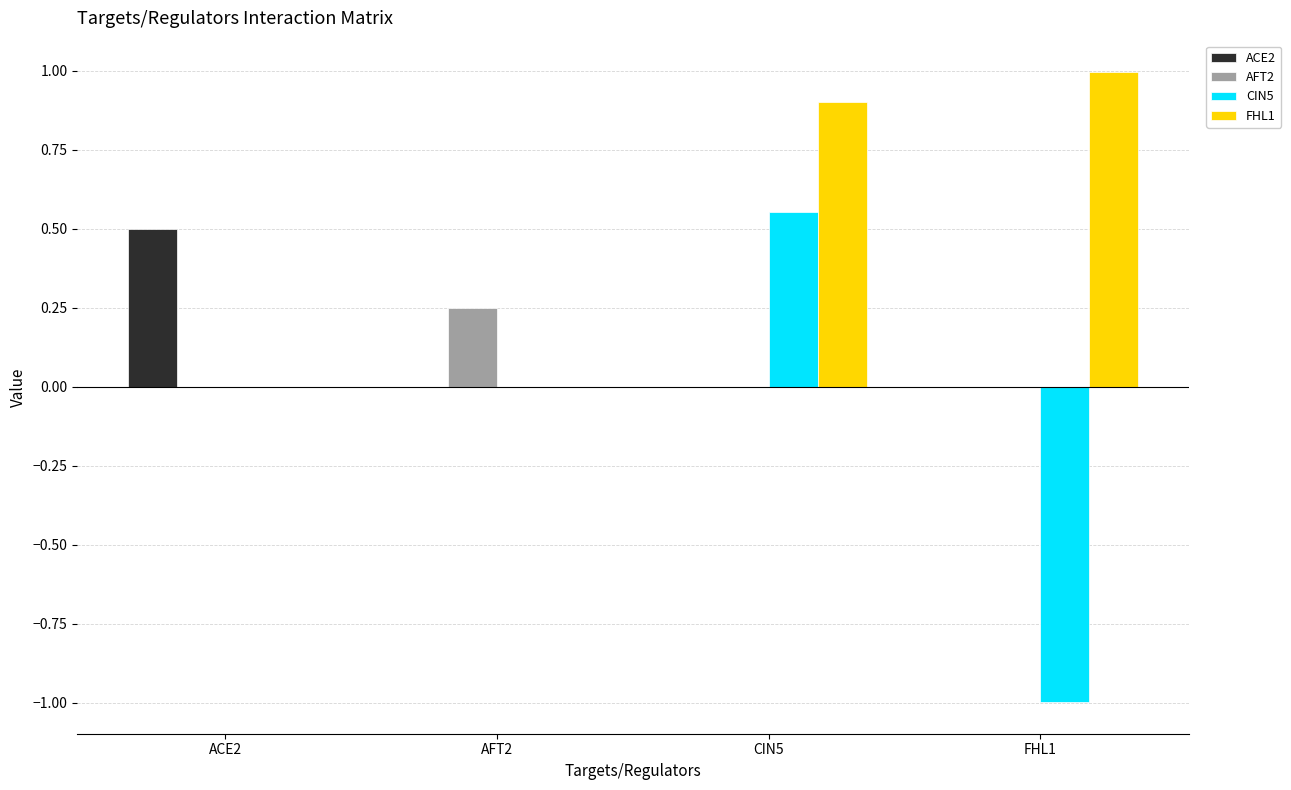

Is the value of FHL1 at FHL1 greater than the value of AFT2 at FHL1?

Yes